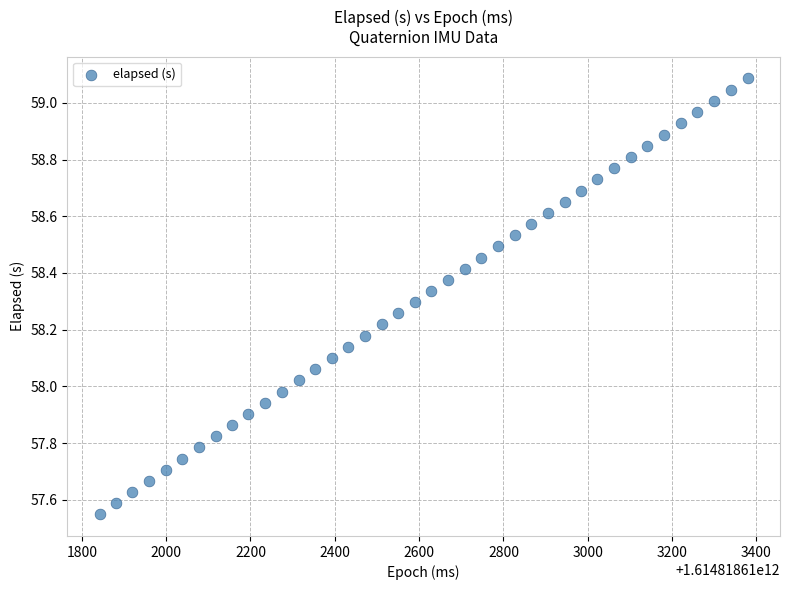

What is the range of Y values (max minus min)?

1.5